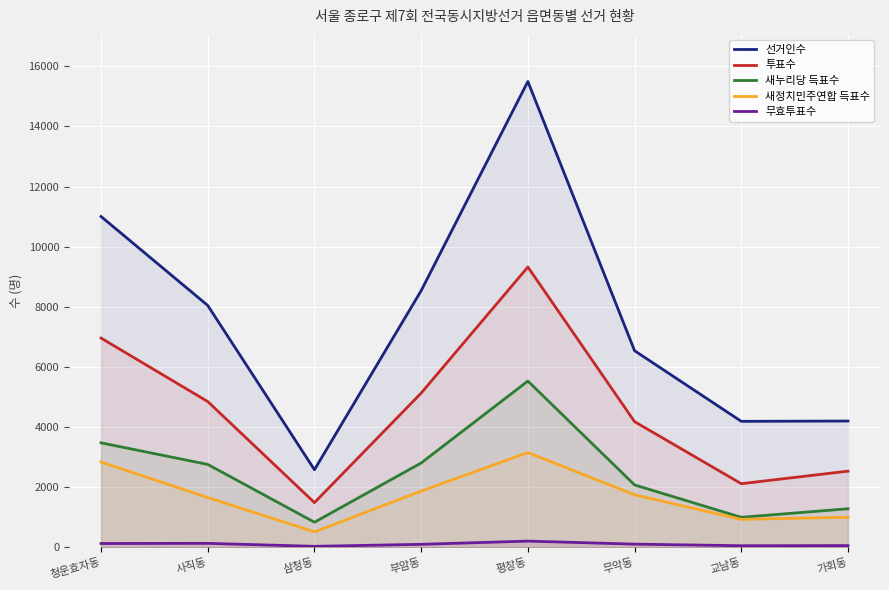

True or false: 투표수 has a value of 1314 at 교남동.

False